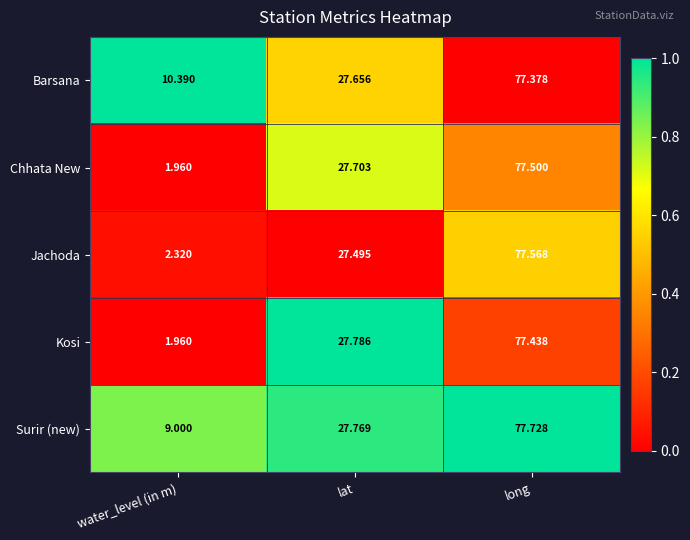

What is the spread (max minus min) of values at lat?

0.3